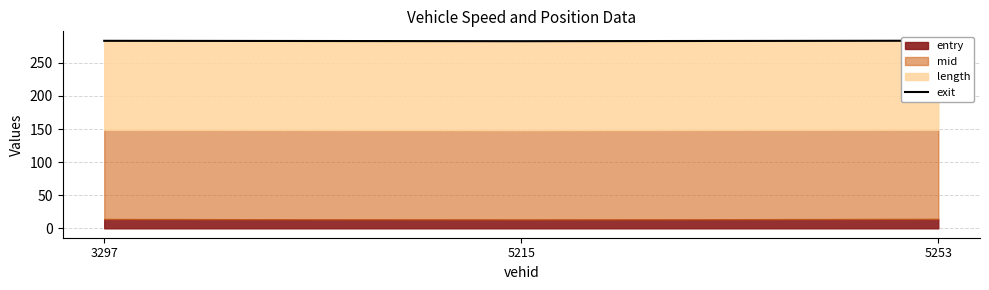

Reading right to left, list all the values displayed in this chart.

5253=283.5	5215=282.8	3297=283.4